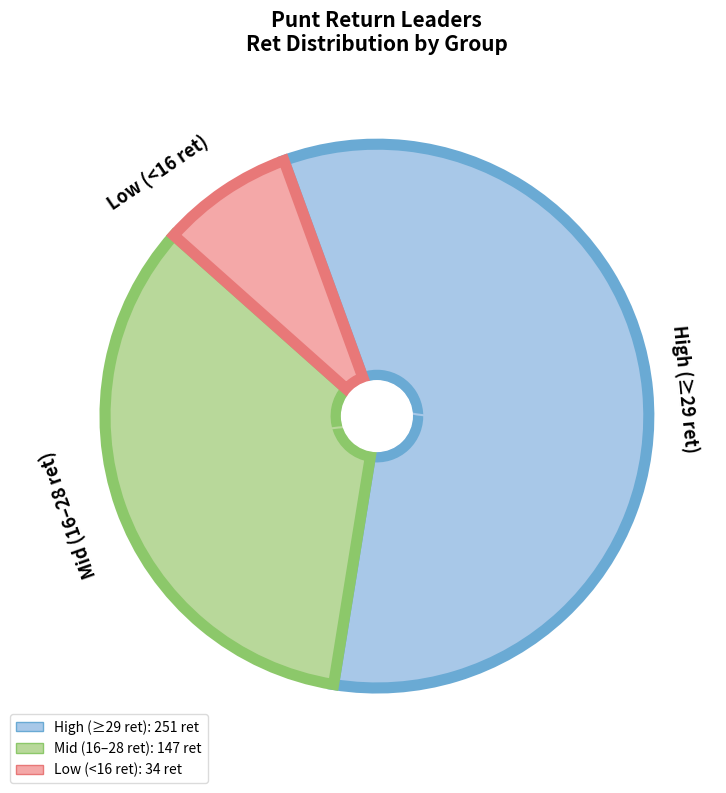

Which has a higher value, High (≥29 ret) or Low (<16 ret)?

High (≥29 ret)